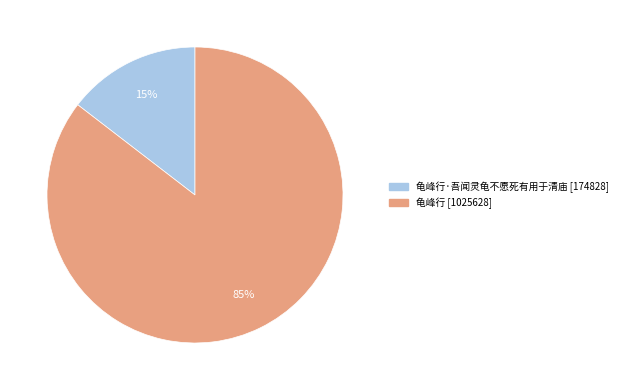

Is there a majority slice in this chart?

Yes